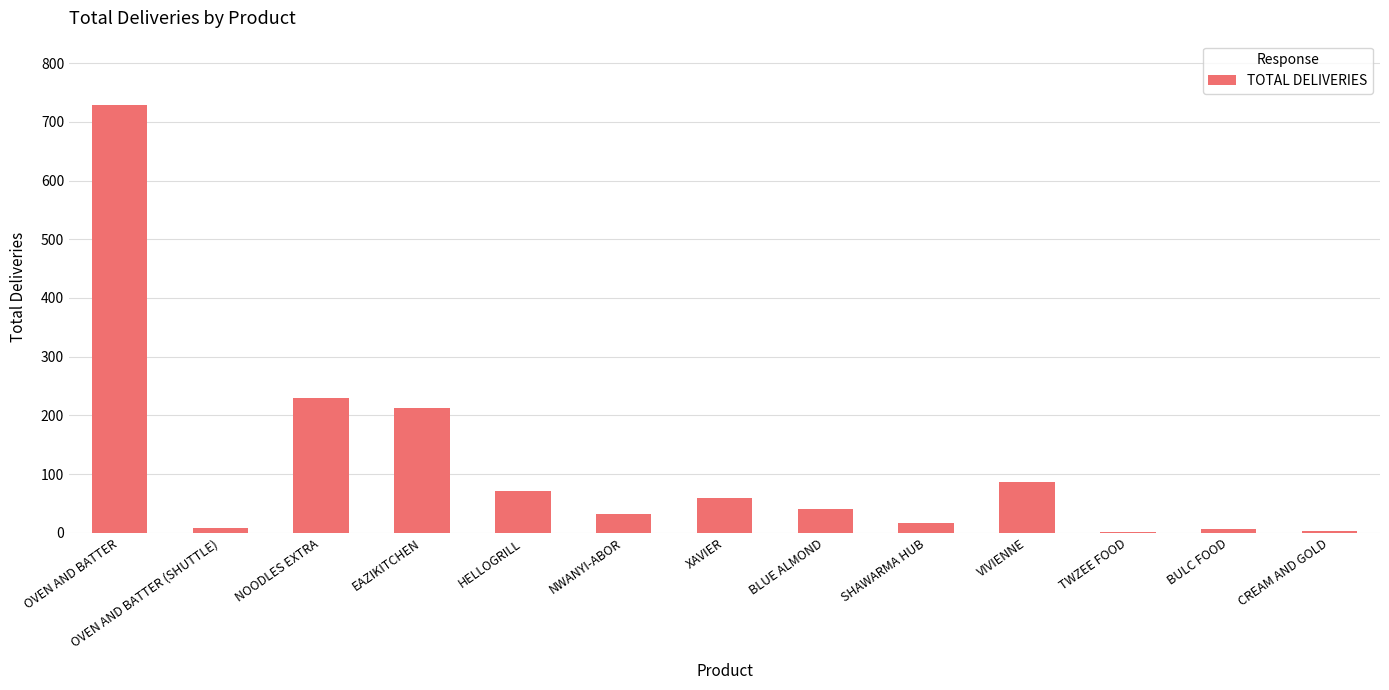

What is the sum of all values?

1495